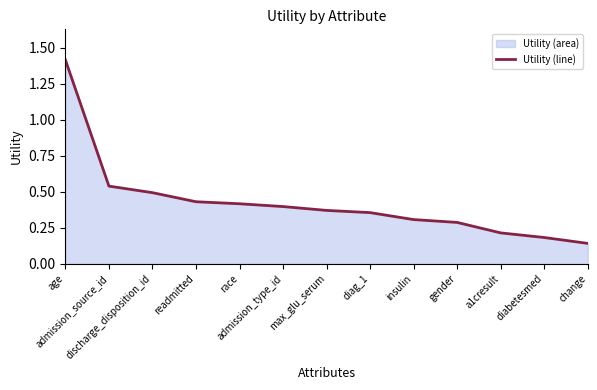

What is the difference between the maximum and second lowest values?

1.2